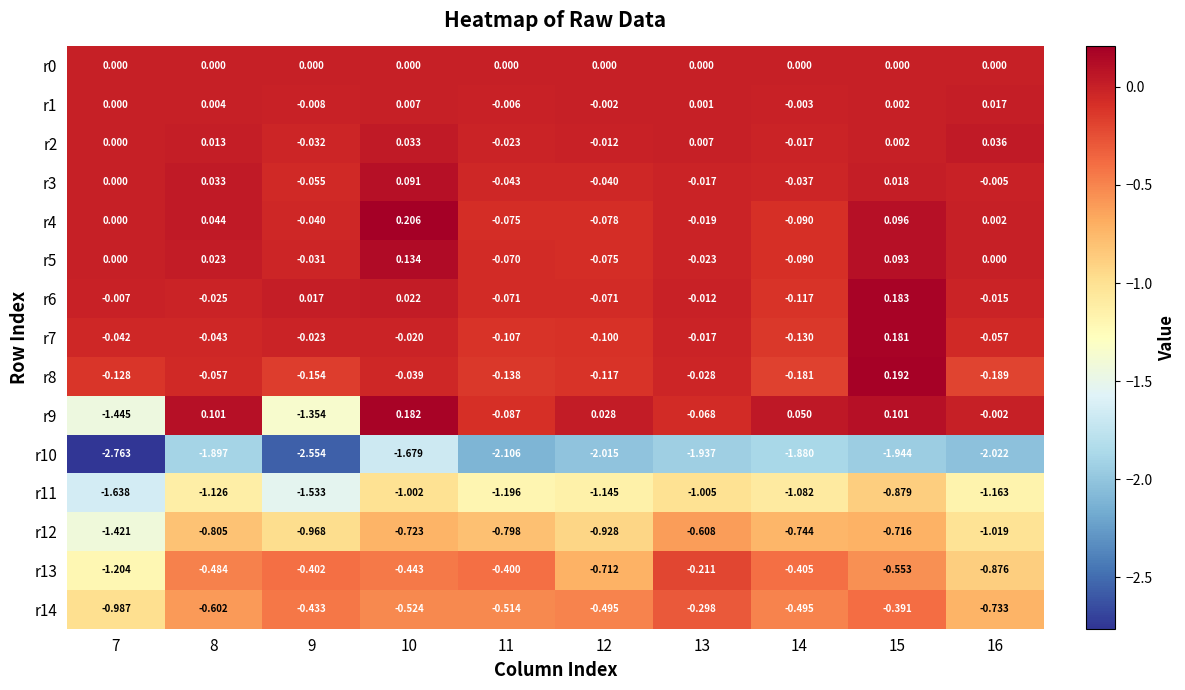

Is the value of r2 at 8 greater than the value of r13 at 11?

Yes